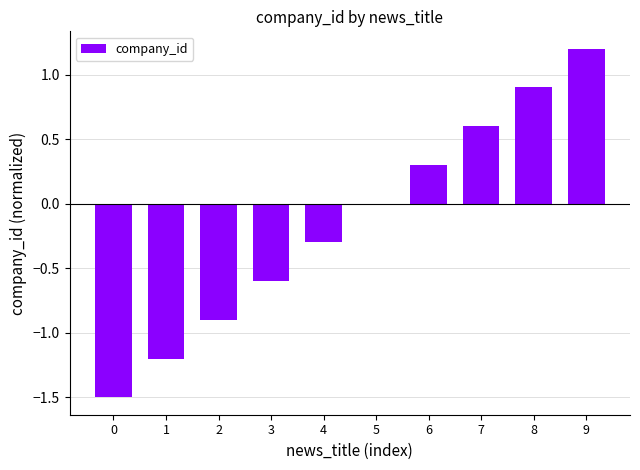

Count the number of categories in the chart.

10